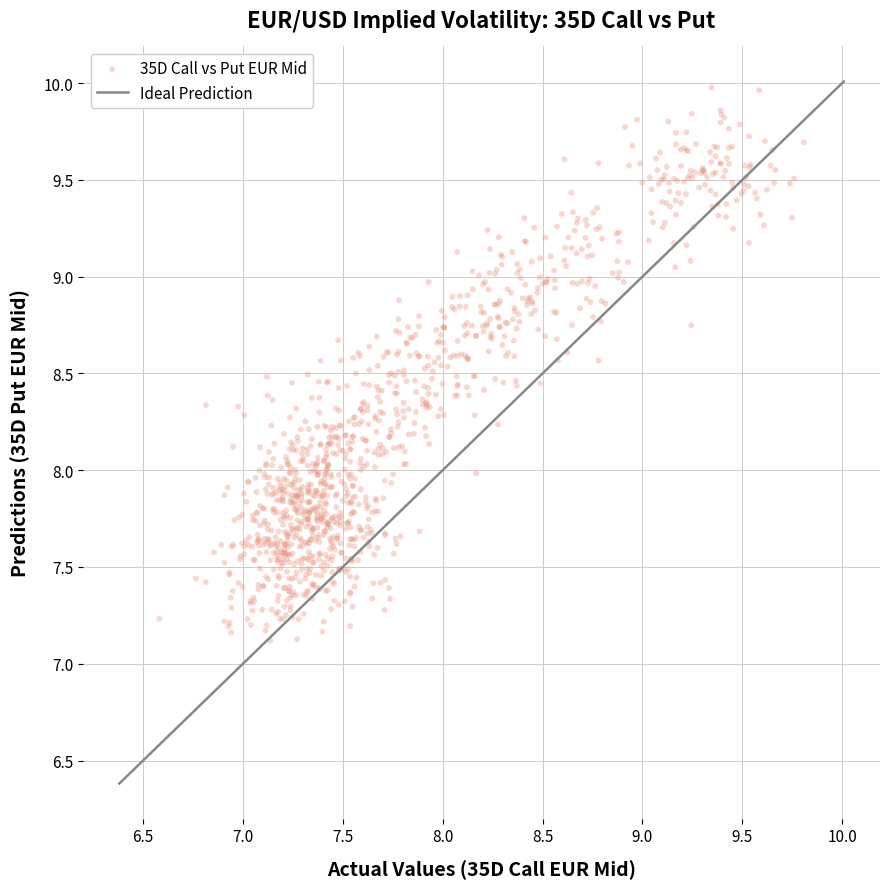

What is the range of Y values (max minus min)?

2.9